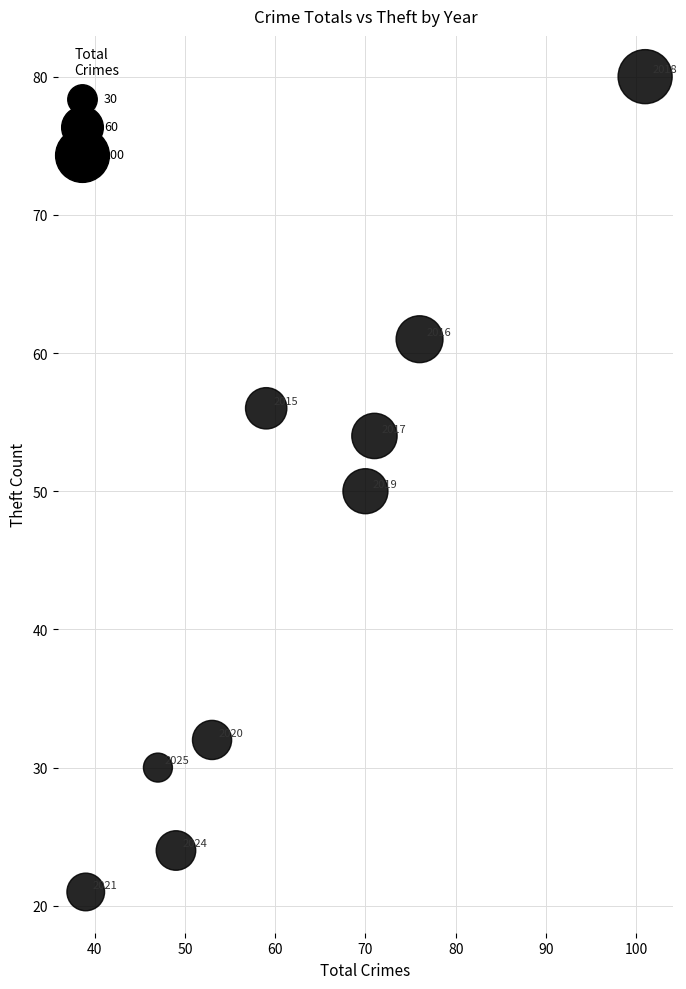

What Y value in the scatter plot is closest to 50?

50